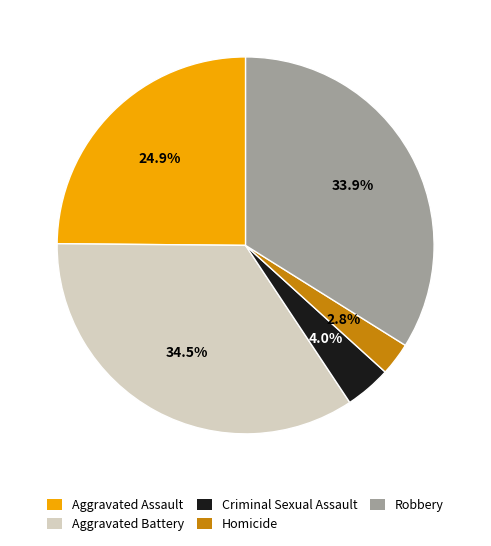

Is Robbery the majority of the pie?

No